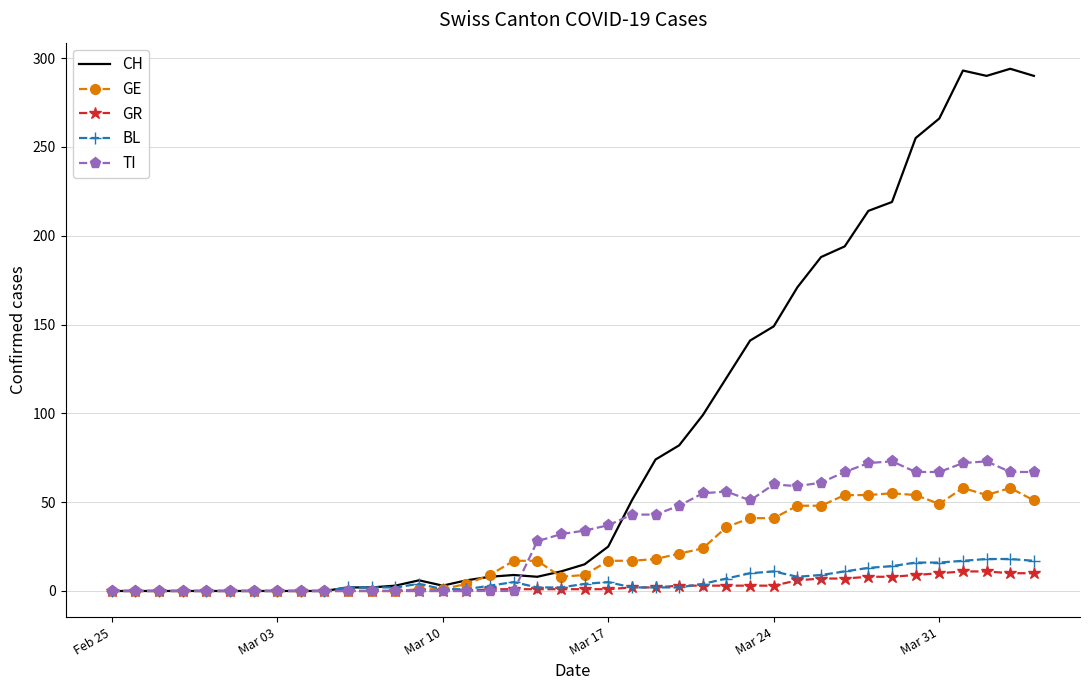

Which series has the largest range (max minus min)?

CH